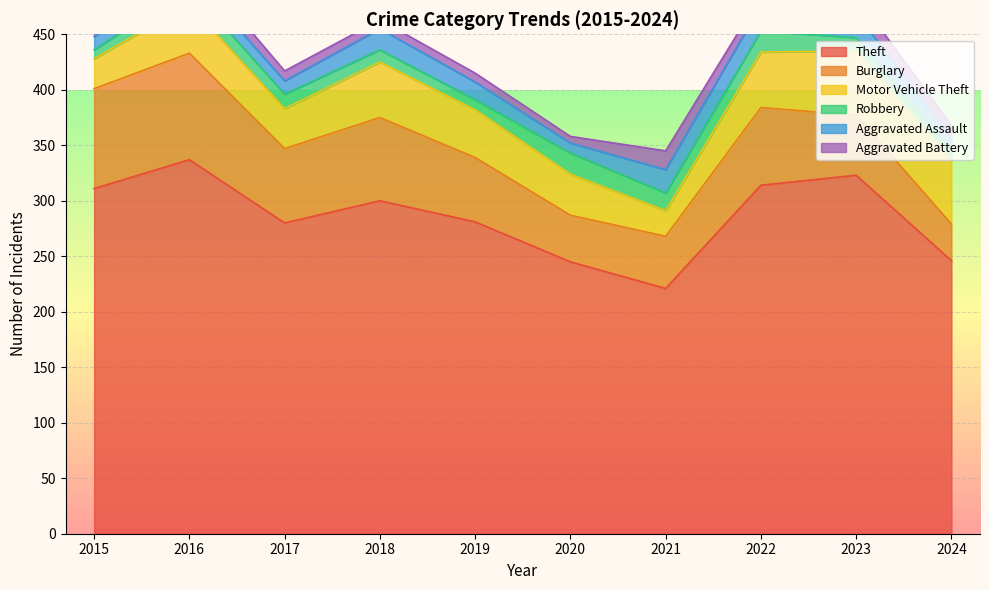

Where is the first local maximum for Motor Vehicle Theft?

2016